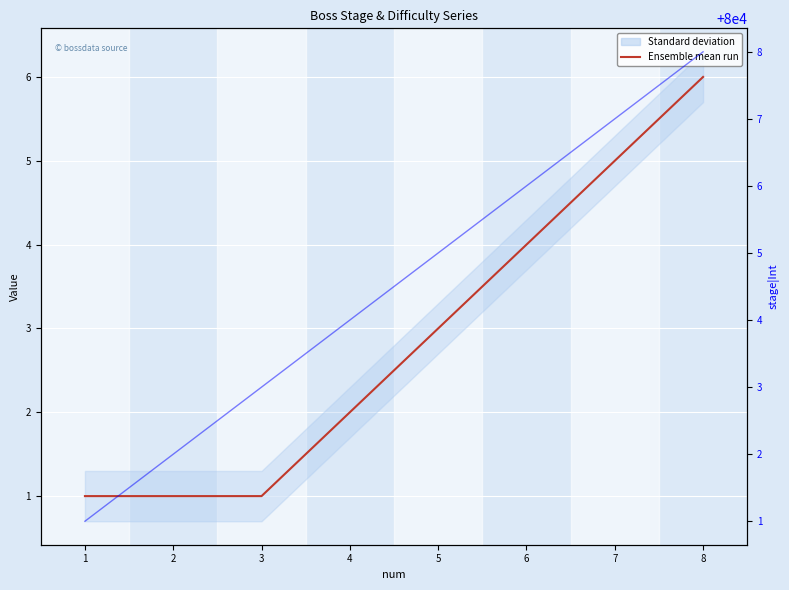

What is the average value of the startDifficulty|Int series?

3